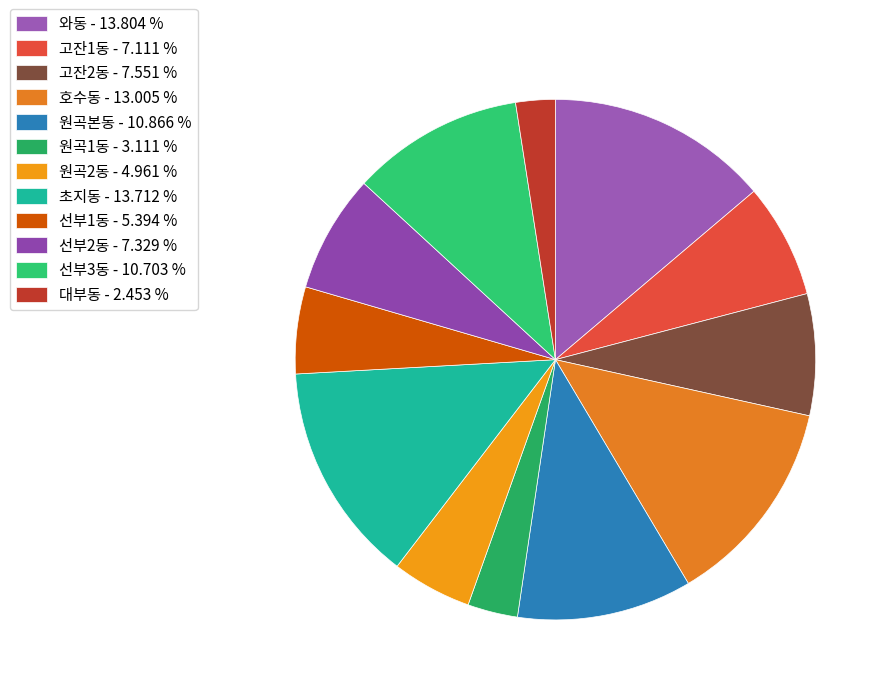

Count the number of slices in the pie.

12